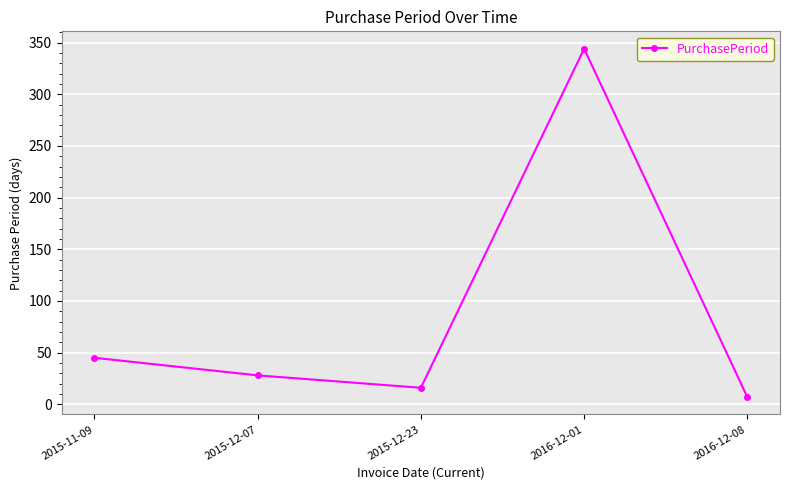

True or false: there are more than 2 points higher than both neighbors.

False